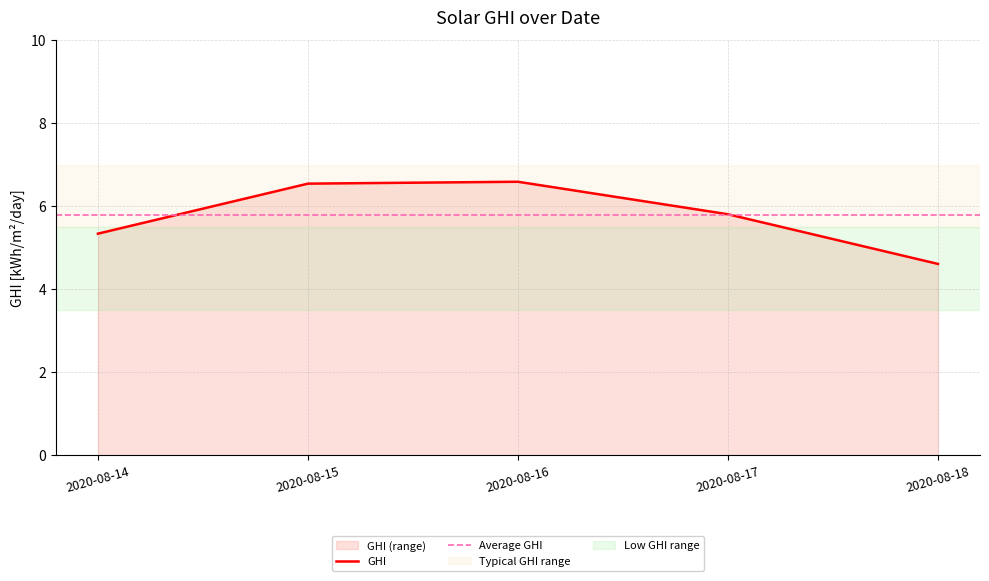

List the labels in order of value, smallest first.

2020-08-18, 2020-08-14, 2020-08-17, 2020-08-15, 2020-08-16